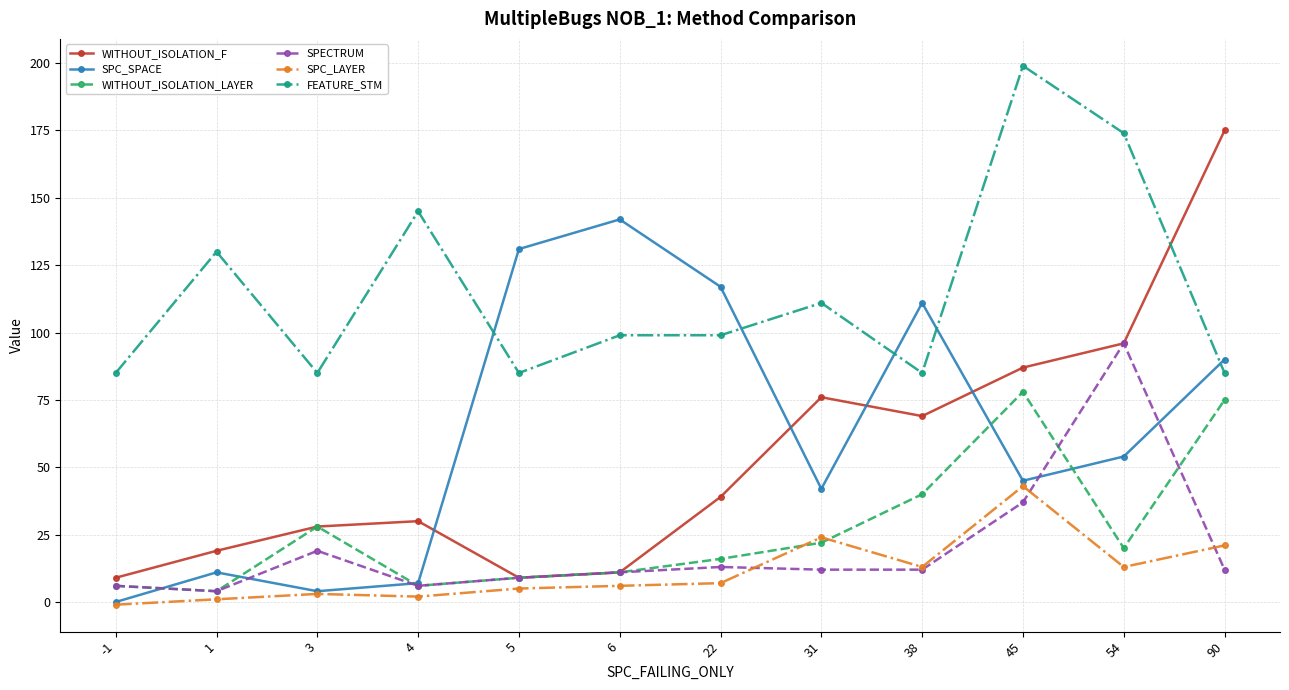

Is the value of WITHOUT_ISOLATION_LAYER at -1 greater than the value of SPECTRUM at 38?

No